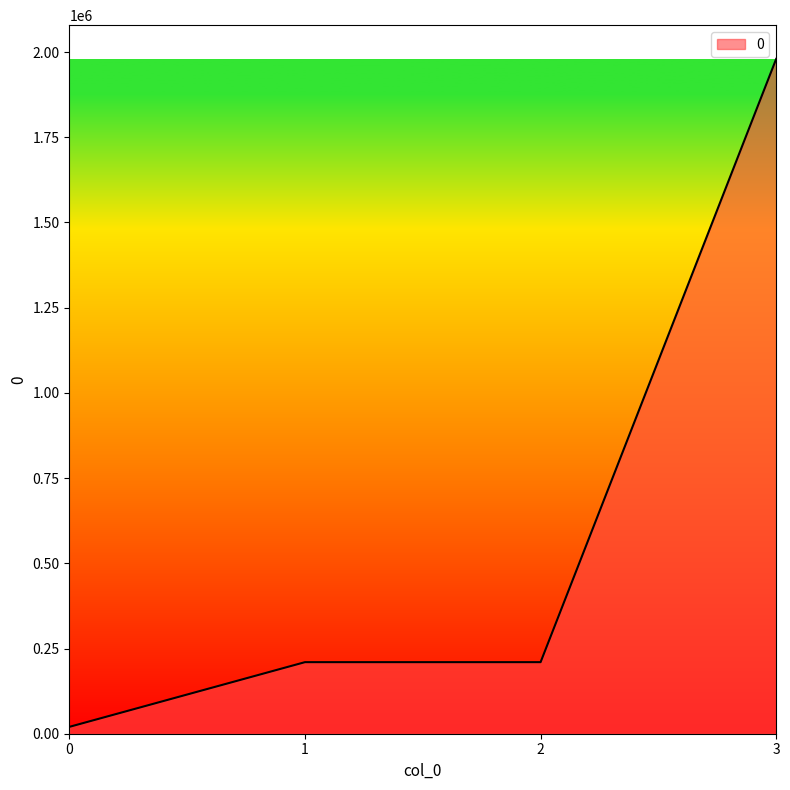

How many lines are shown in the chart?

1